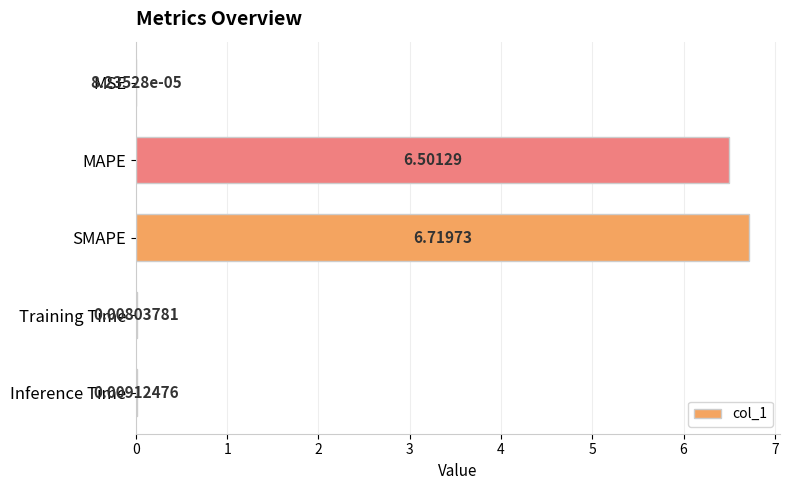

What is the change in value from MAPE to Training Time?

-6.5